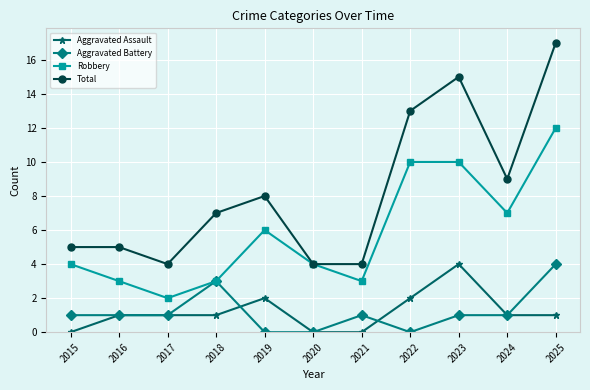

True or false: Aggravated Assault and Total cross at least once.

False